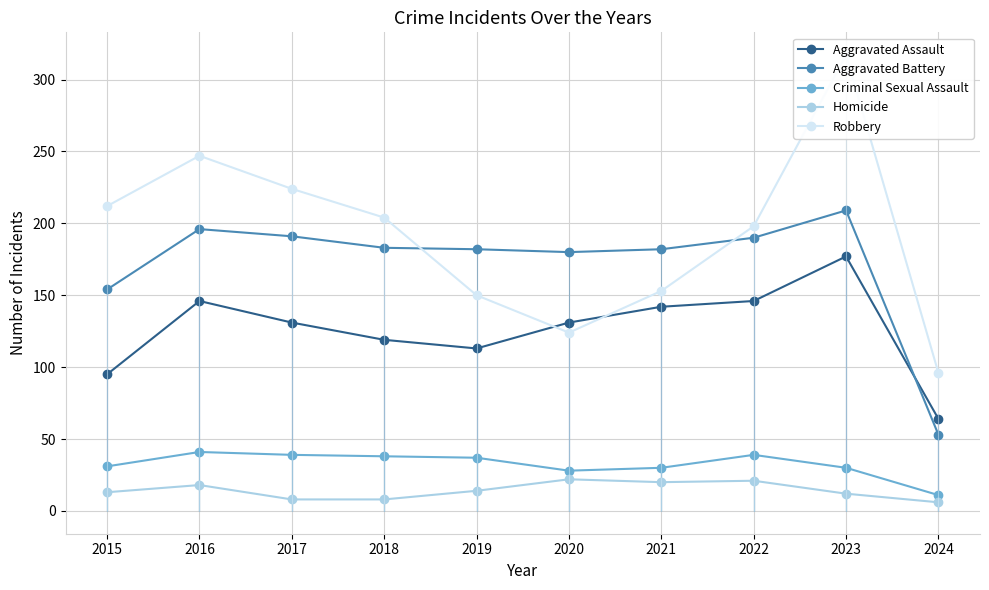

What is the difference between the maximum and minimum values in the Aggravated Battery series?

156